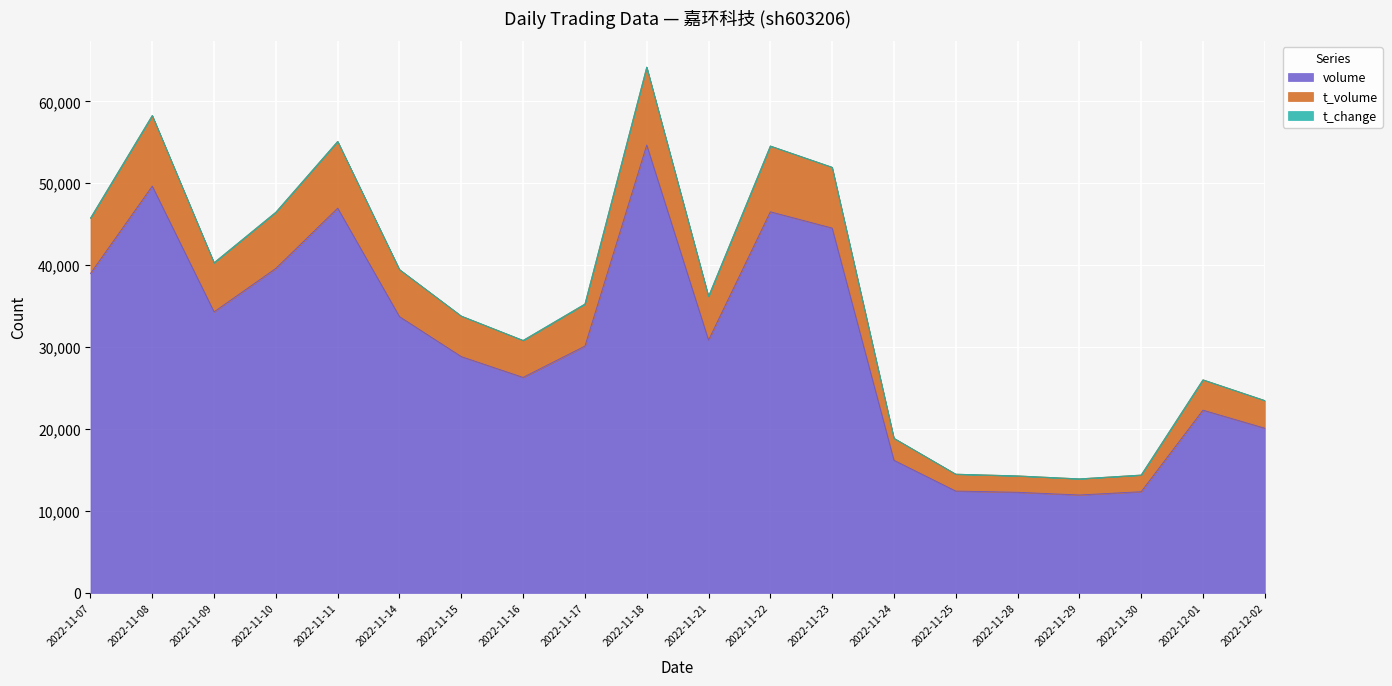

What is the sum of all volume values?

612983.0